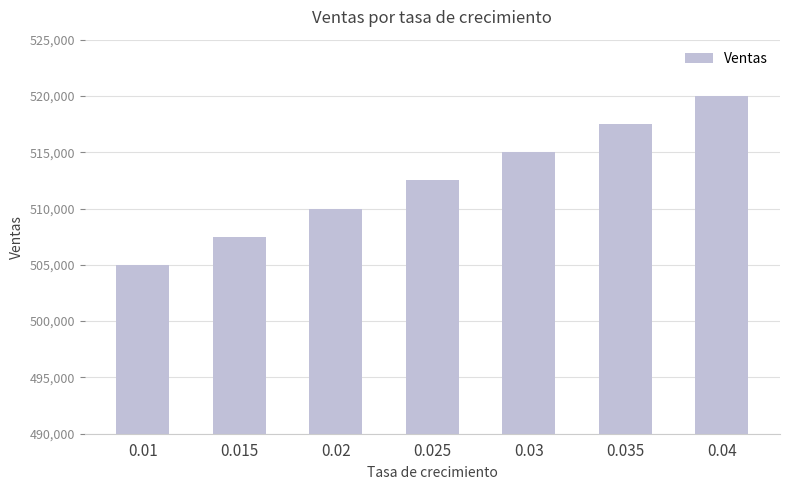

How many data points are less than 512500?

3